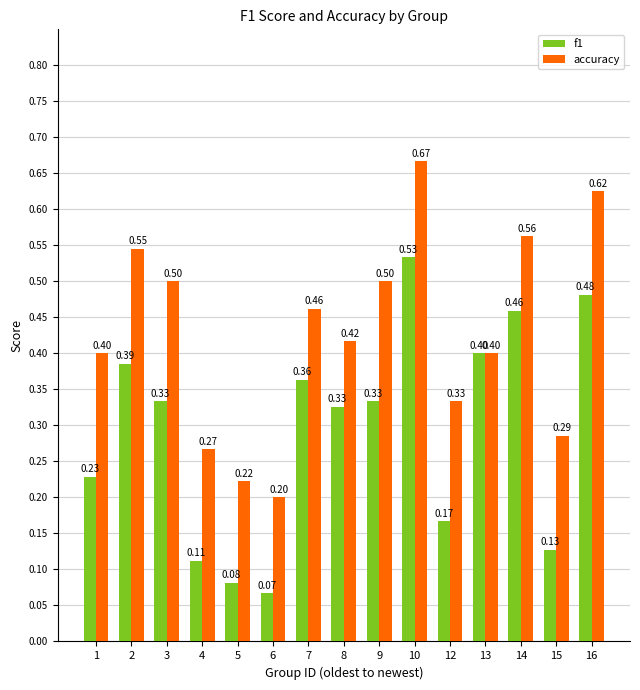

What is the difference between the maximum and second lowest values in the f1 series?

0.5